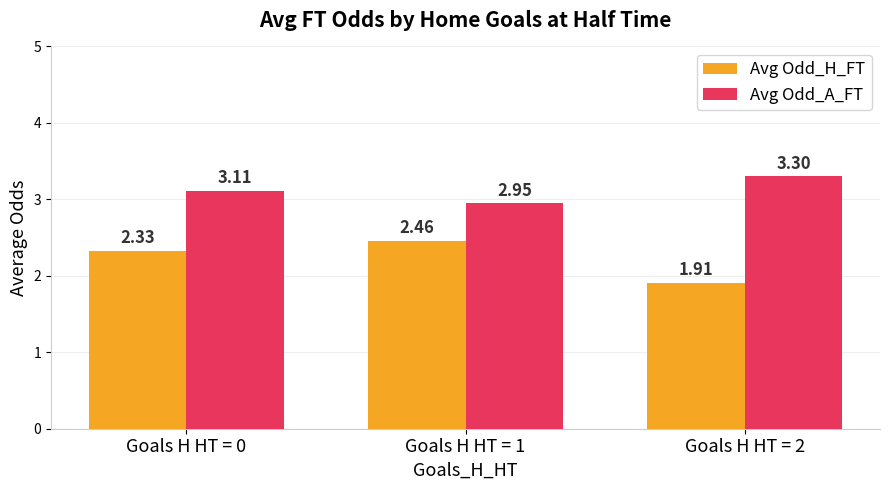

At how many categories does at least one series exceed 2?

3